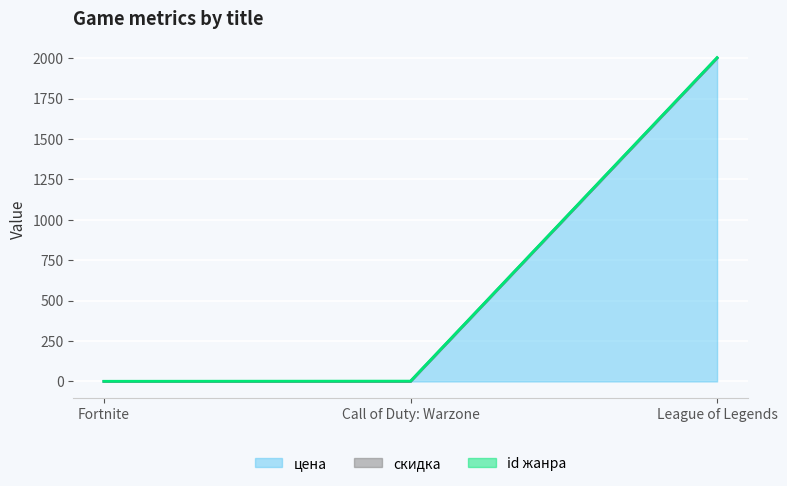

What position from the left is Call of Duty: Warzone?

2